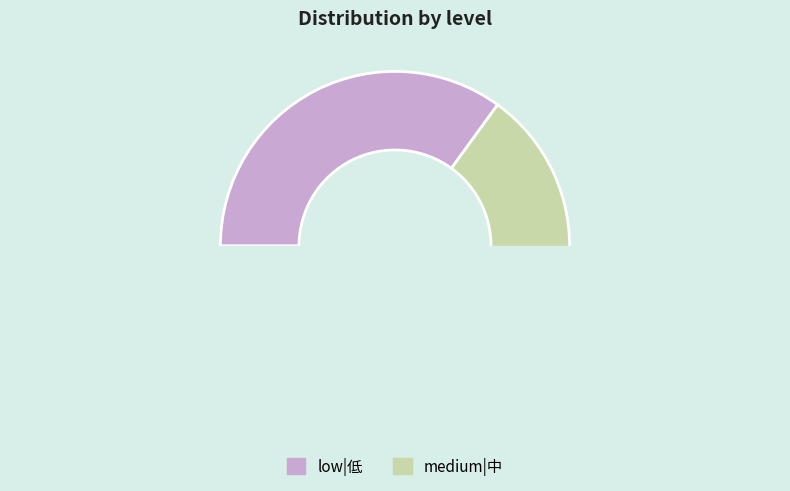

Which series has the largest range (max minus min)?

low|低